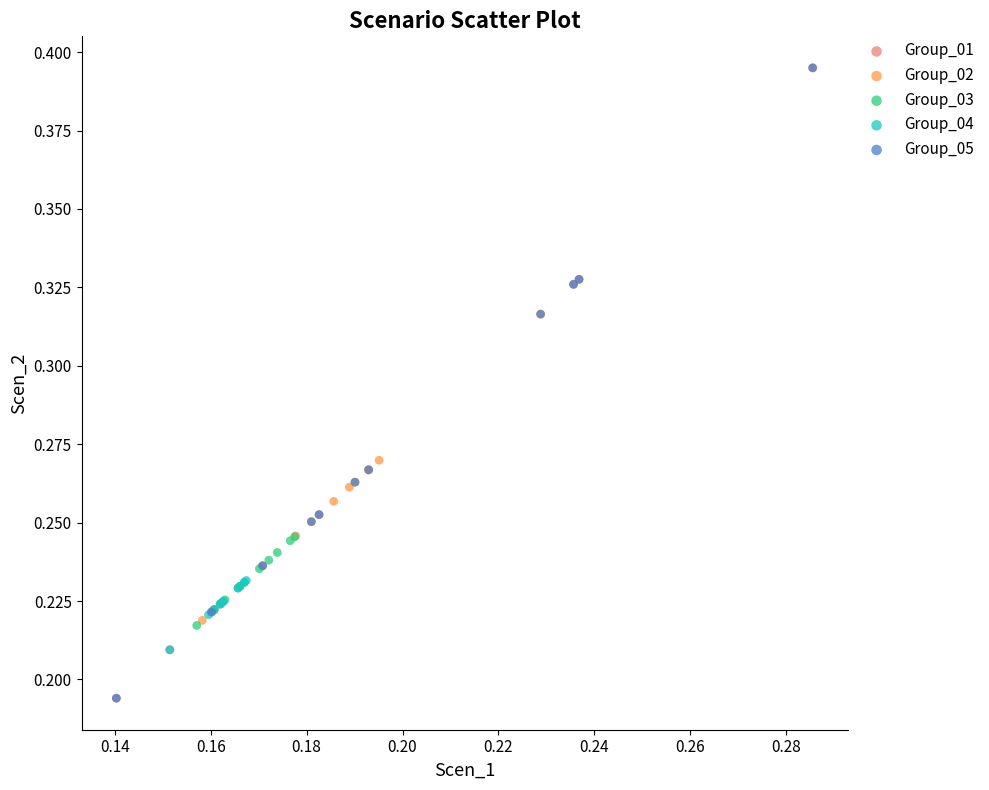

What are all the series names shown in the legend?

Group_01, Group_02, Group_03, Group_04, Group_05